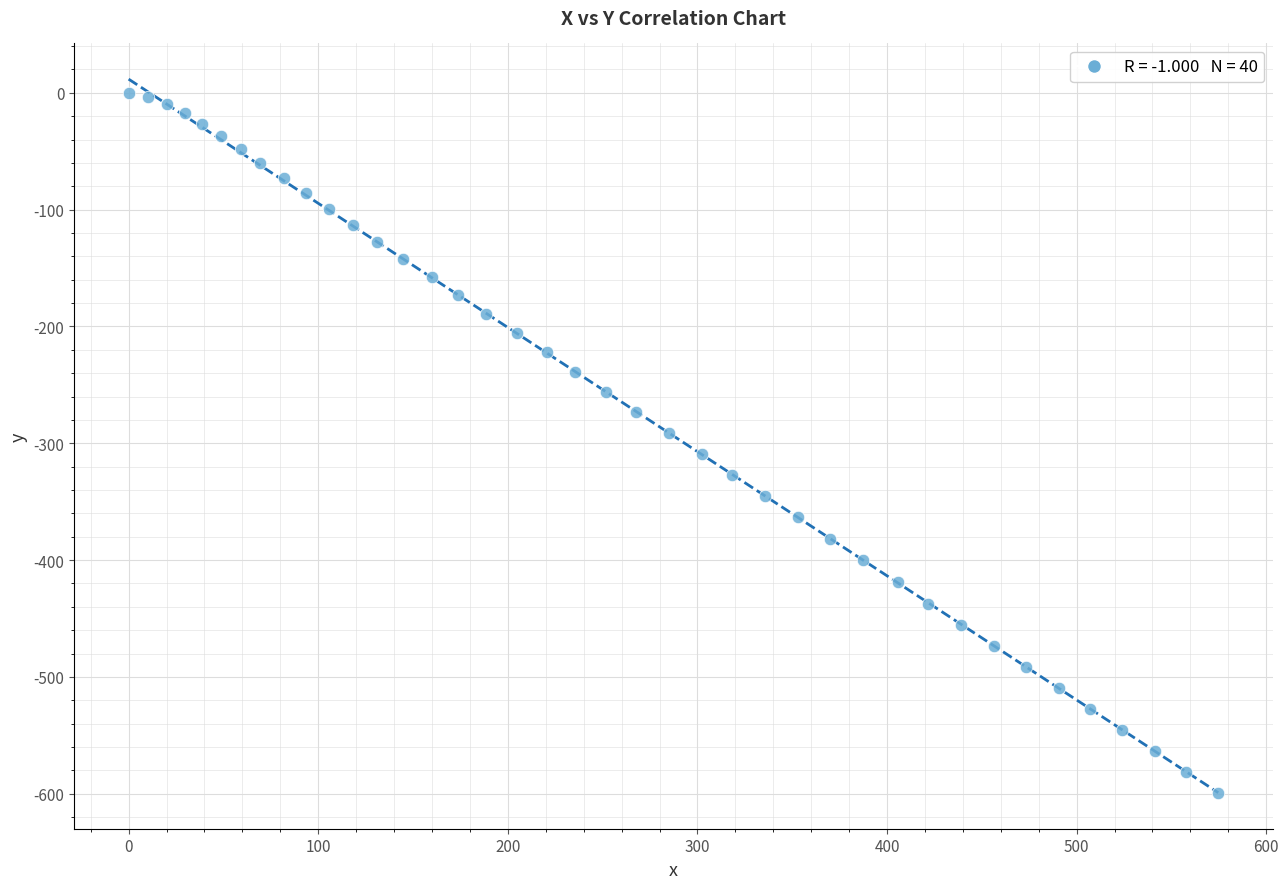

What is the range of X values (max minus min)?

574.7